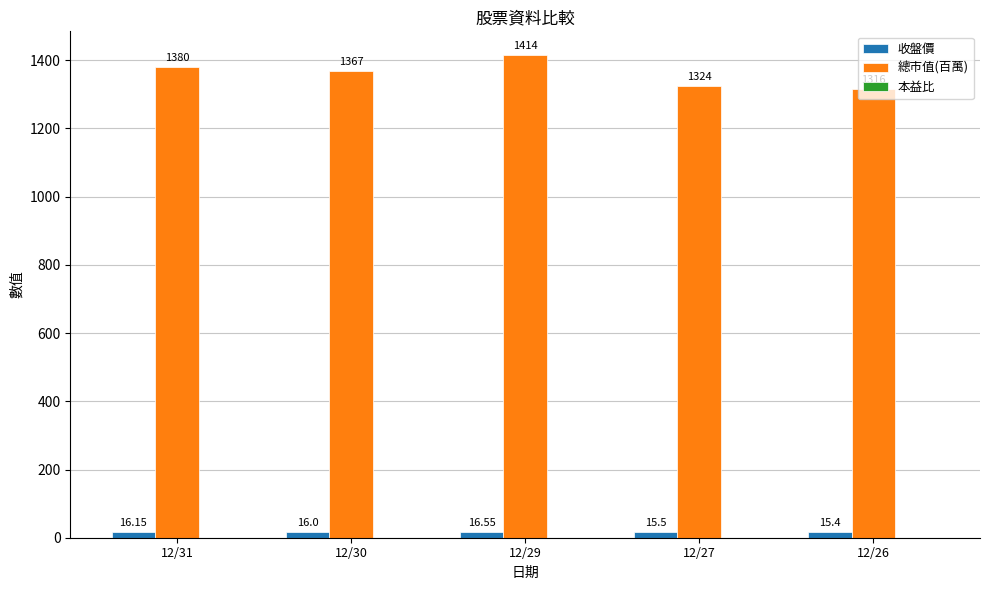

At how many categories does at least one series exceed 1365?

3